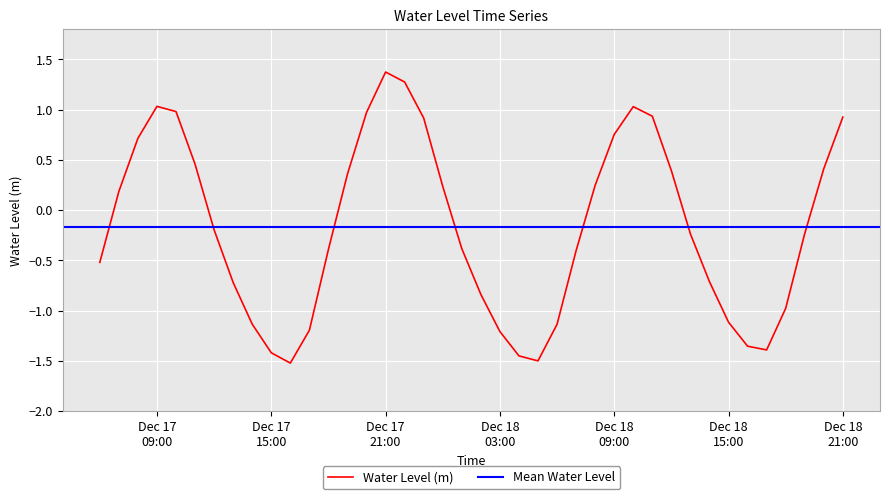

What is the maximum value for Water Level (m)?

1.4